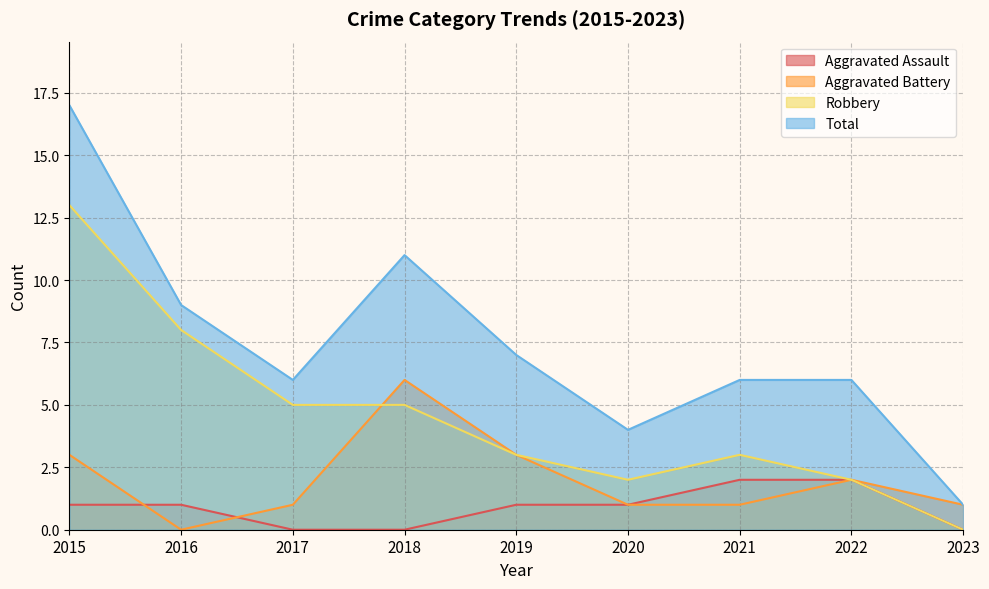

What are all the series names shown in the legend?

Aggravated Assault, Aggravated Battery, Robbery, Total